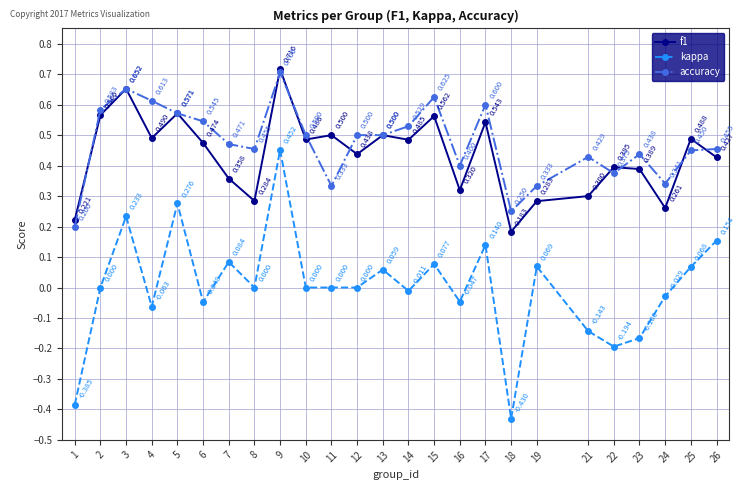

Which series has the largest total across all categories?

accuracy